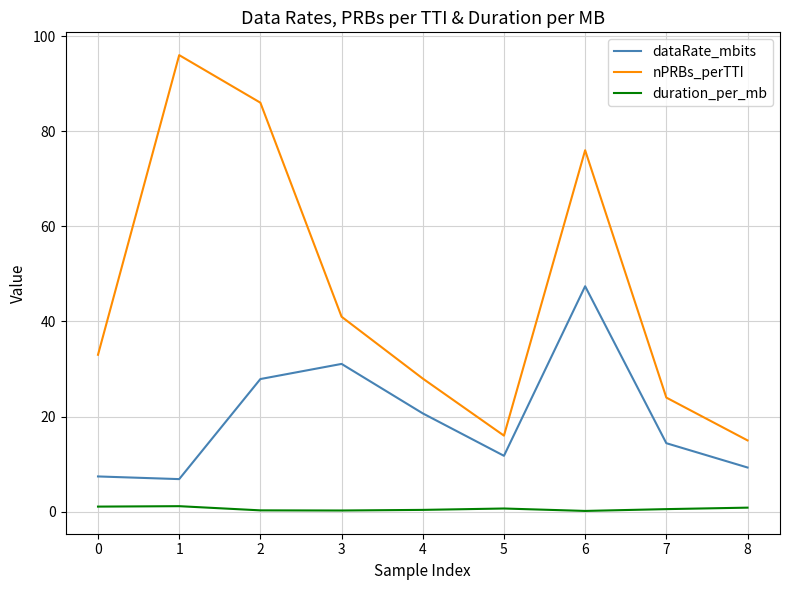

Is the value of duration_per_mb at 5 greater than the value of nPRBs_perTTI at 2?

No